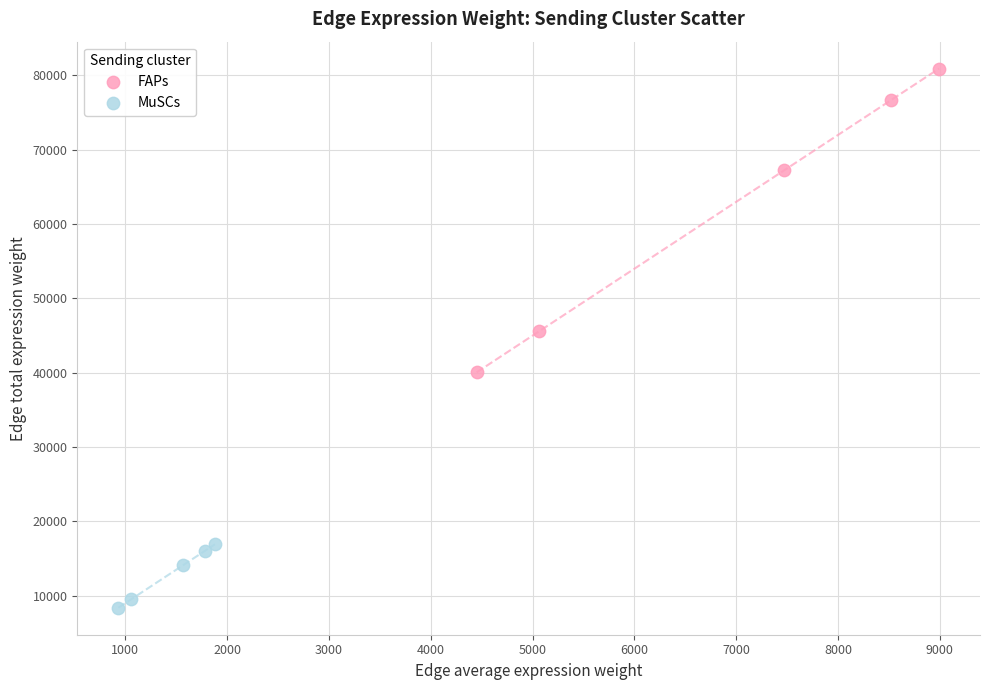

Which series contains the highest Y value?

FAPs